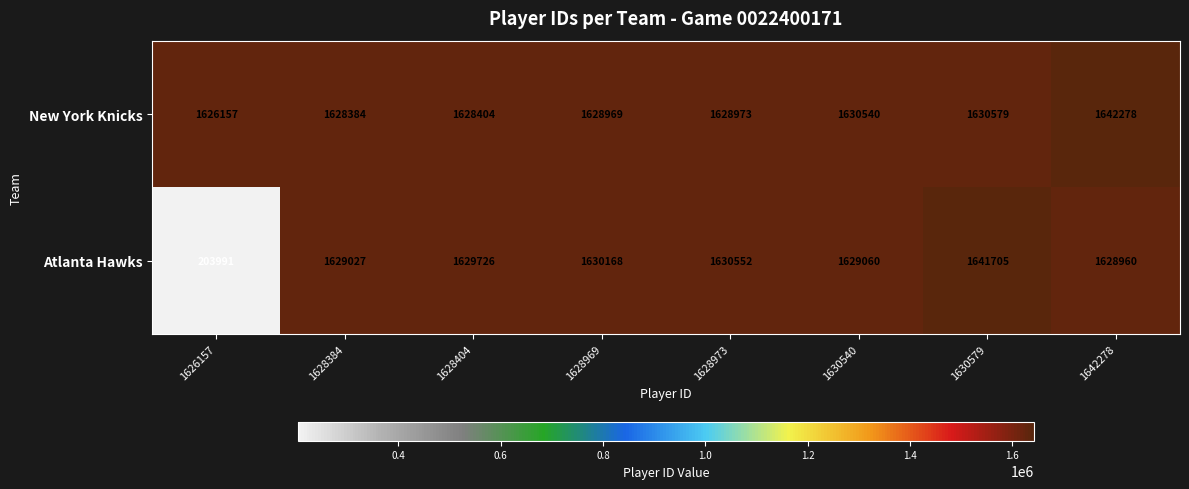

What is the maximum value for New York Knicks?

1642278